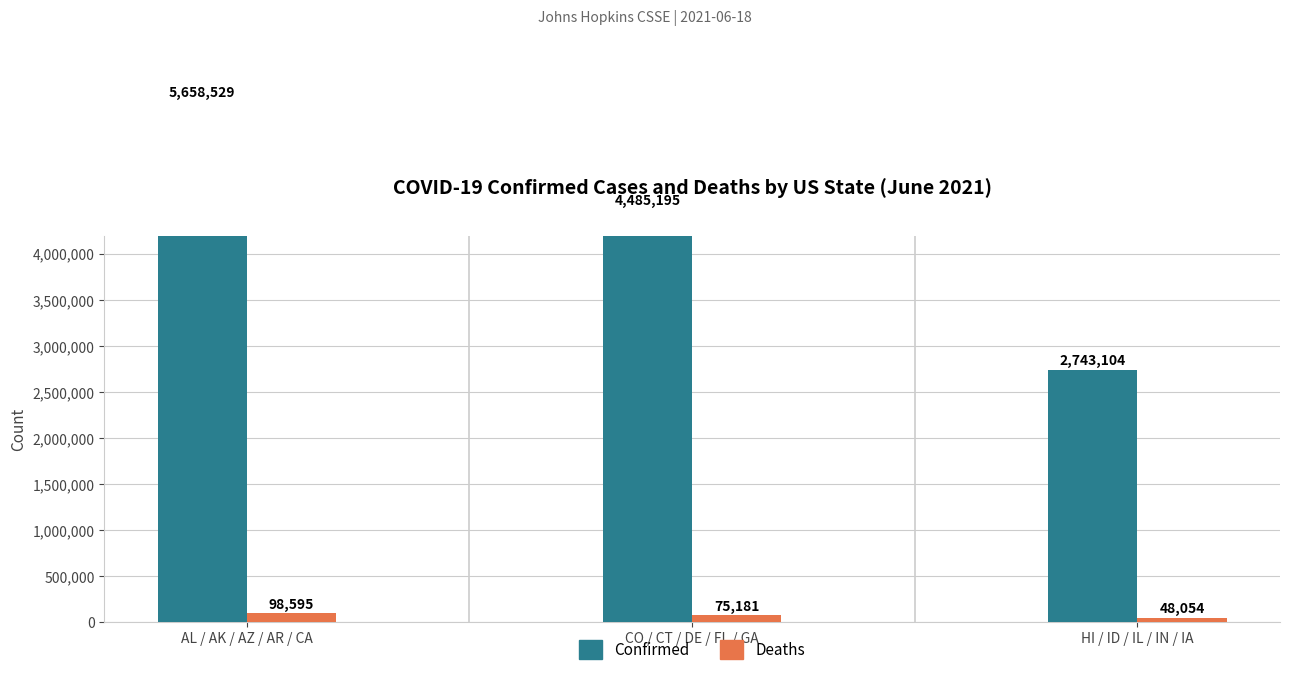

What is the spread (max minus min) of values at AL / AK / AZ / AR / CA?

5559934